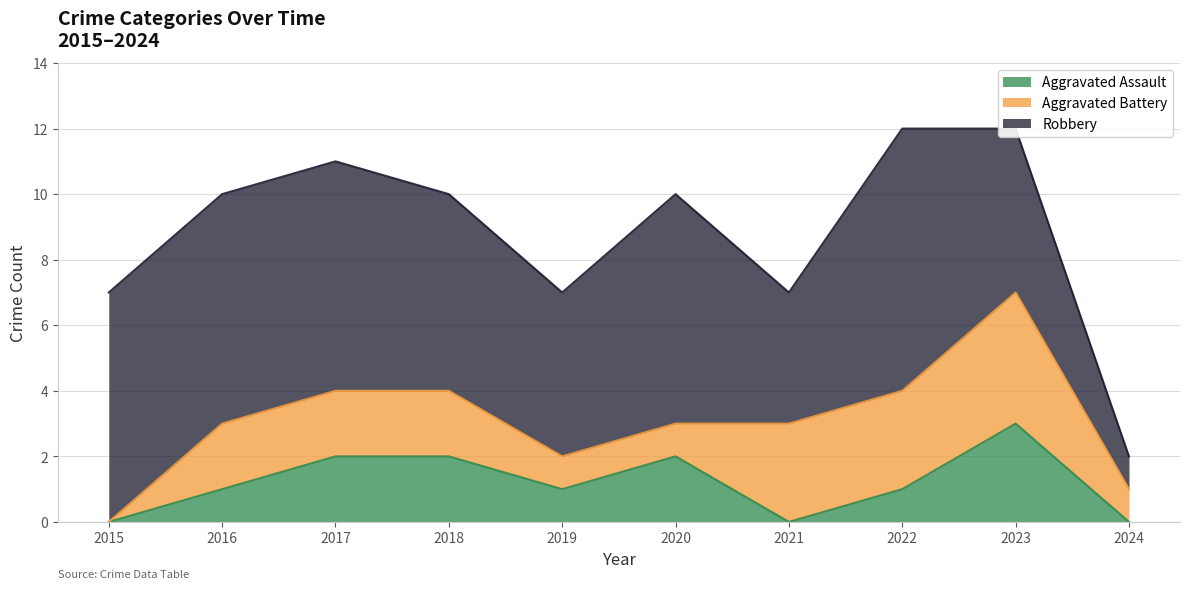

Which category has the highest value in the Aggravated Battery series?

2023